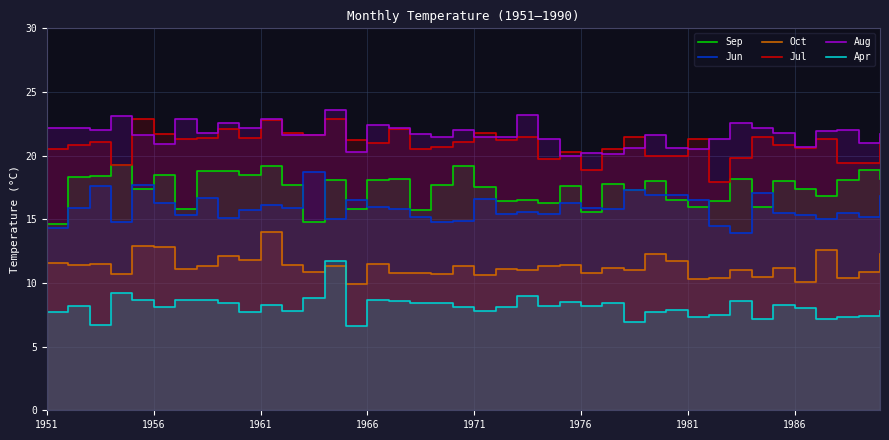

Which series has the largest range (max minus min)?

Apr